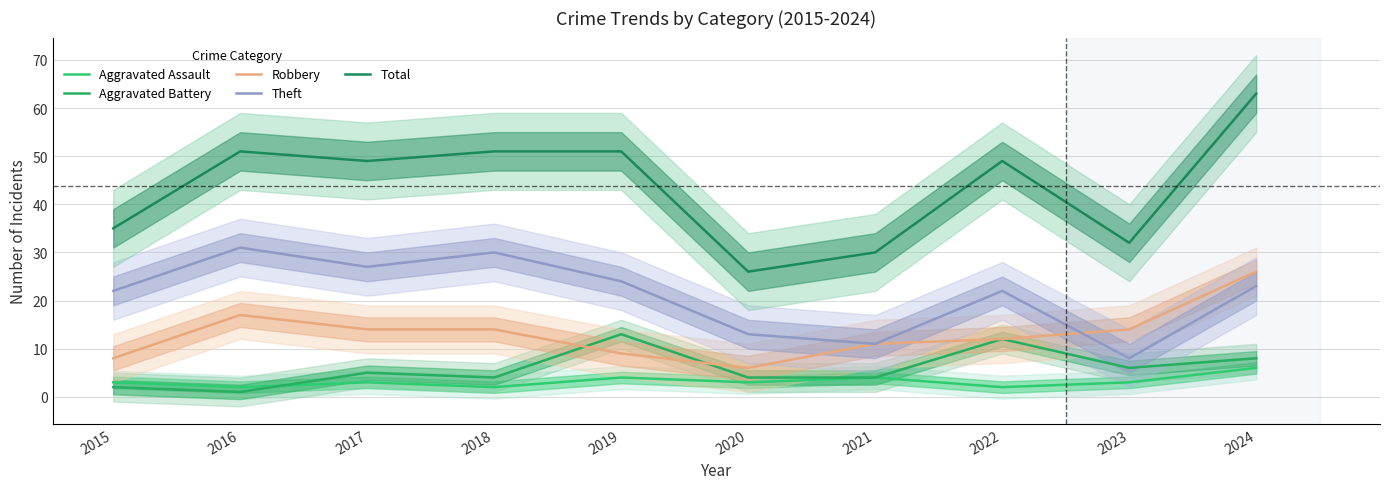

True or false: Total and Robbery intersect in this chart.

False